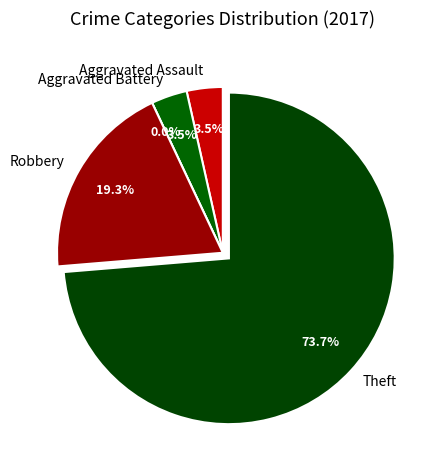

How many segments does this pie chart have?

5